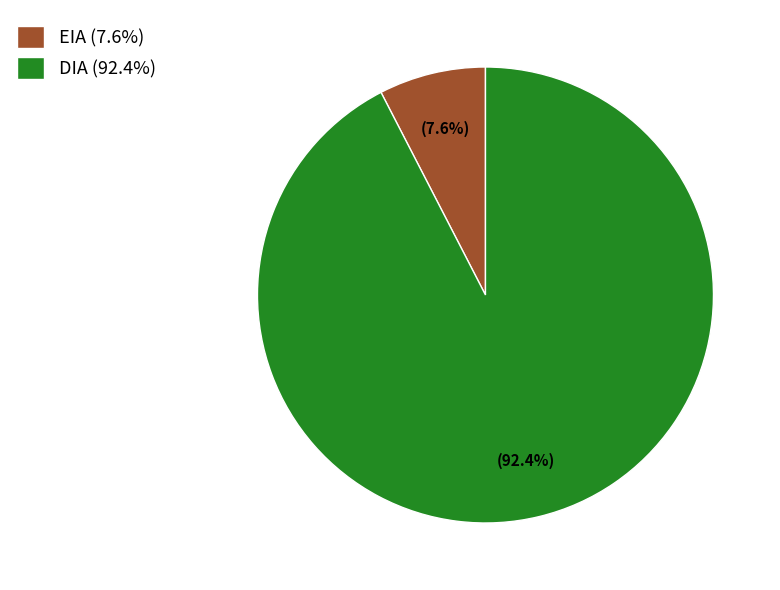

To the nearest percent, what portion does EIA represent?

8%